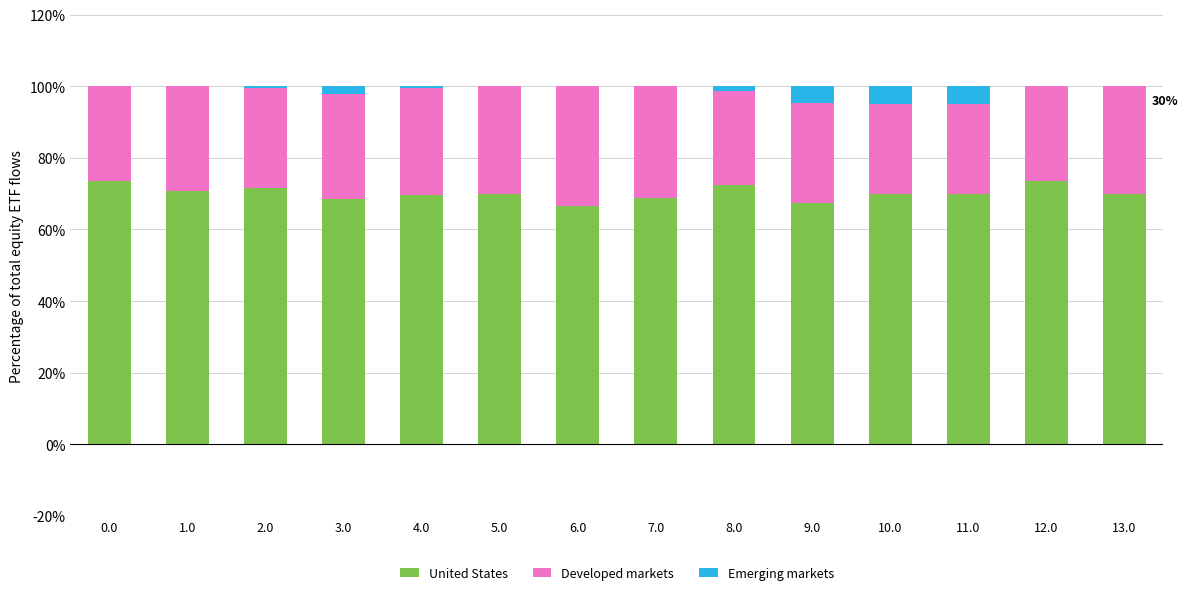

Is it true that United States equals 66.7 at 6.0?

True